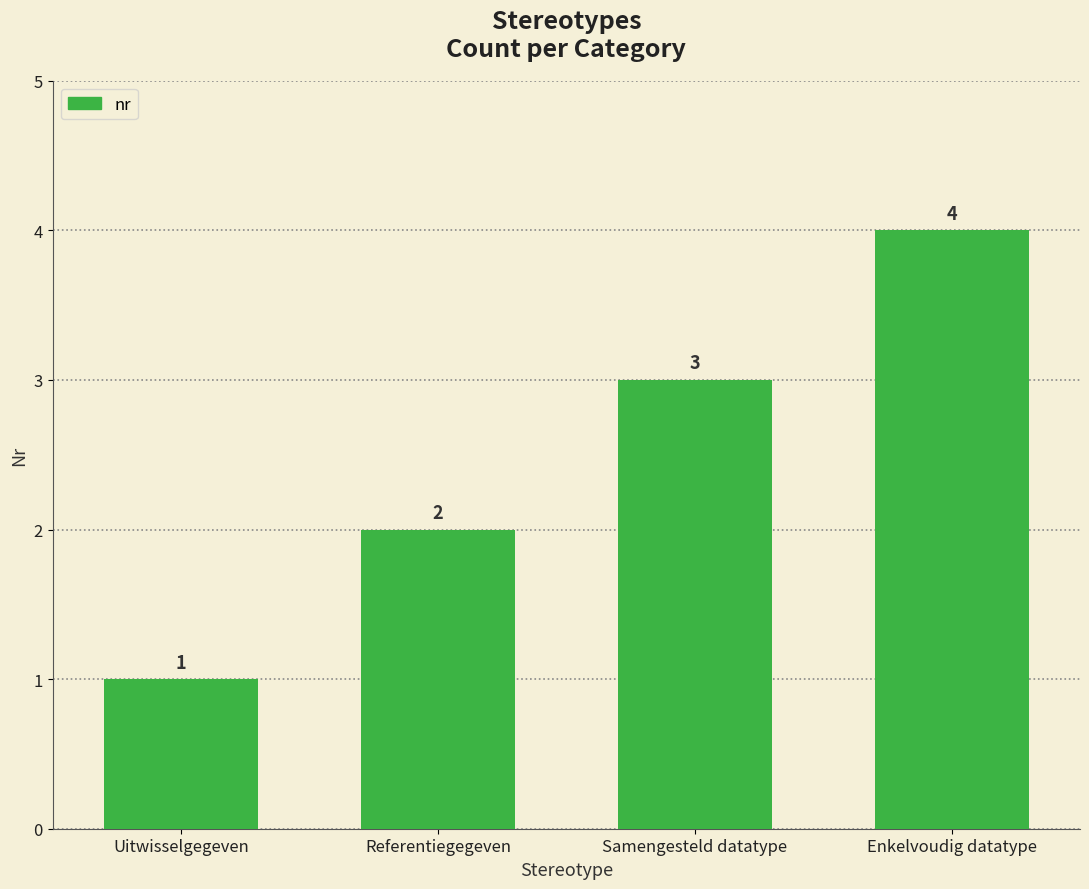

At which label is the value closest to 2?

Referentiegegeven